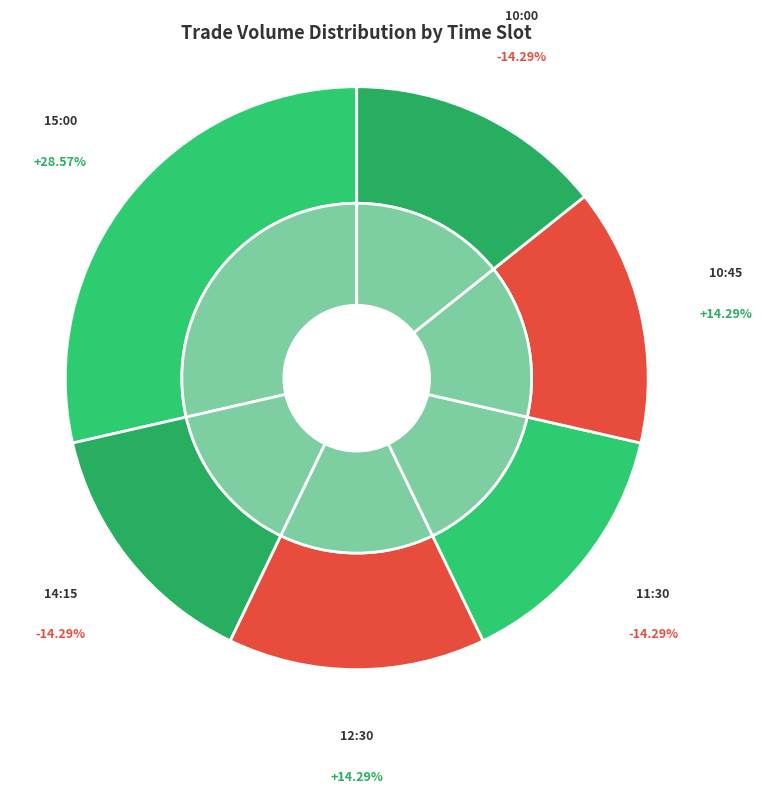

What percentage is the 14:15 slice, to the nearest percent?

14%